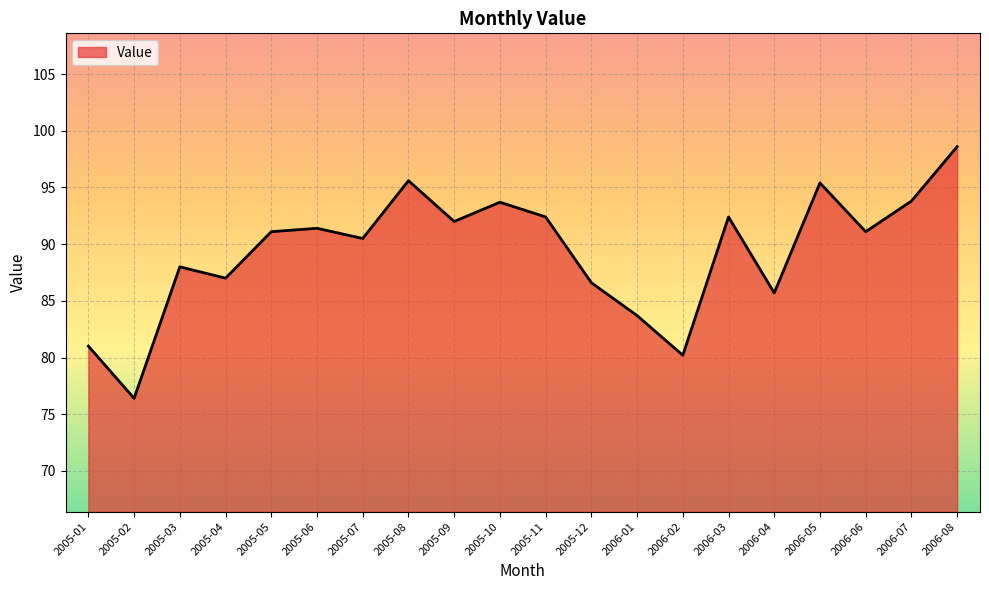

How many lines are shown in the chart?

1